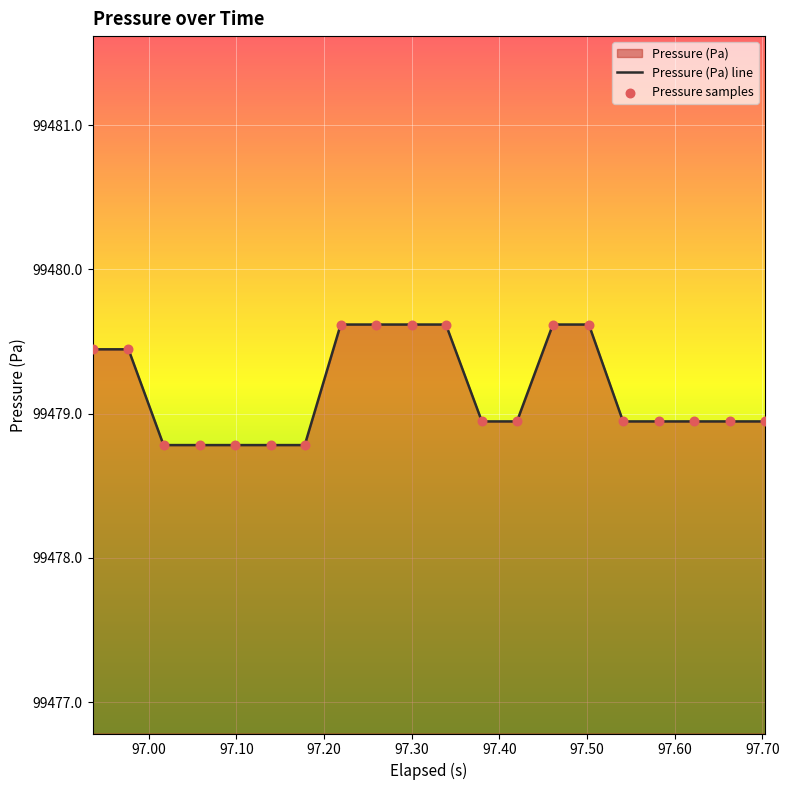

At how many categories does at least one series exceed 99479?

8